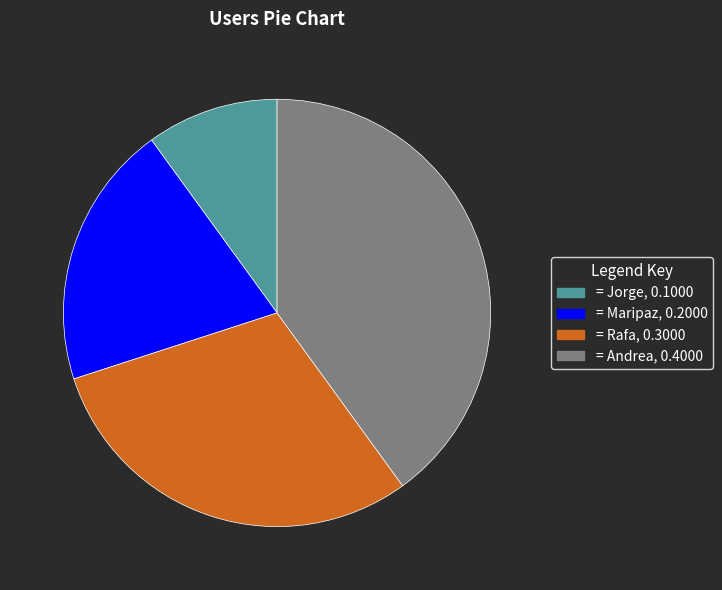

Is there any slice that represents more than half of the pie?

No